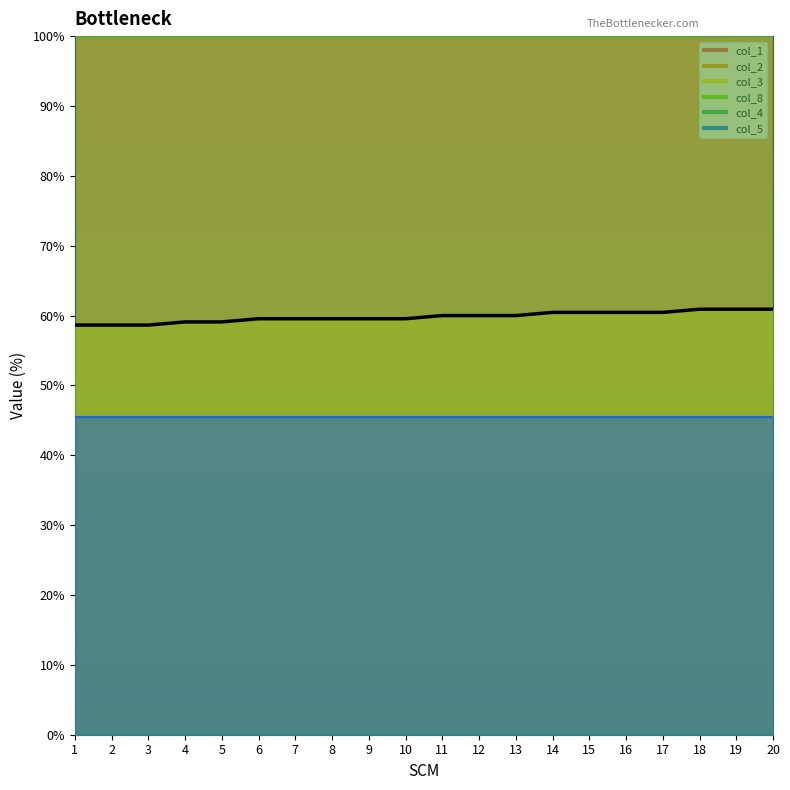

The value at 1 is 58.6. True or false?

True